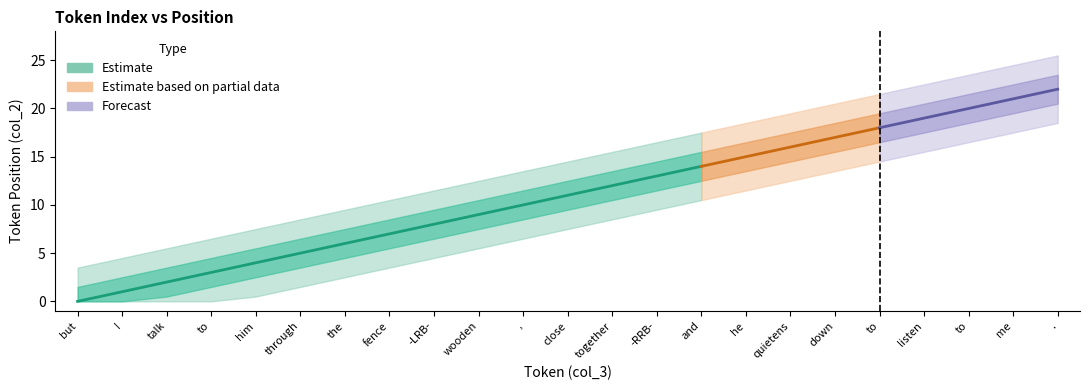

What value does the estimate series have at close, to the nearest 10?

10